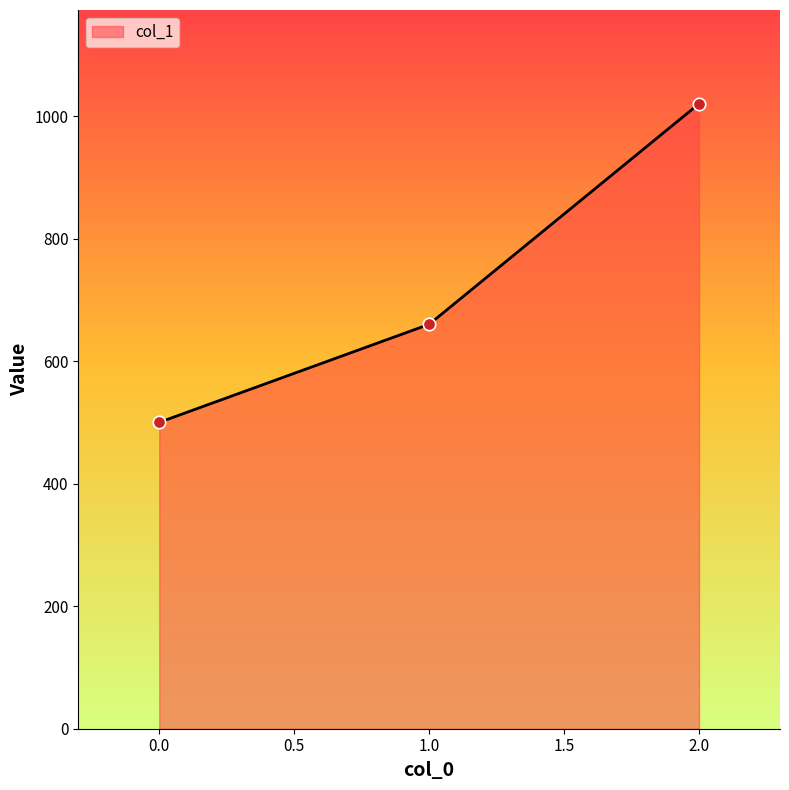

Which has a higher value, 2.0 or 1.0?

2.0